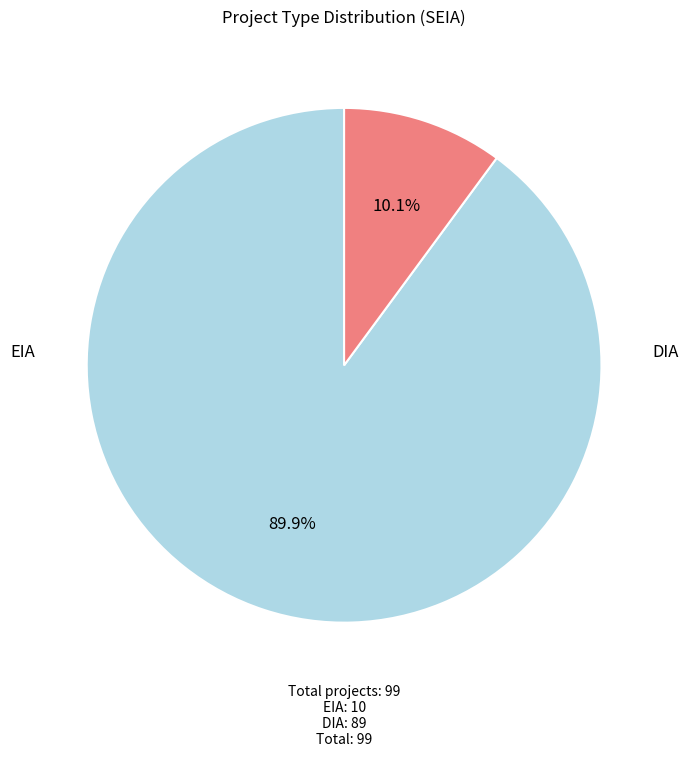

How many segments does this pie chart have?

2